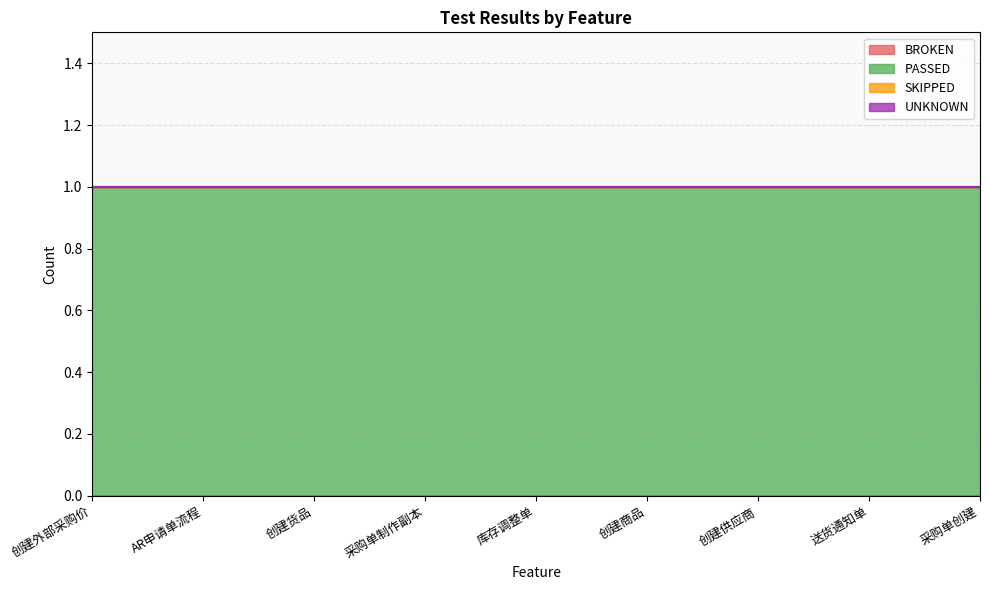

What is the spread (max minus min) of values at 采购单创建?

1